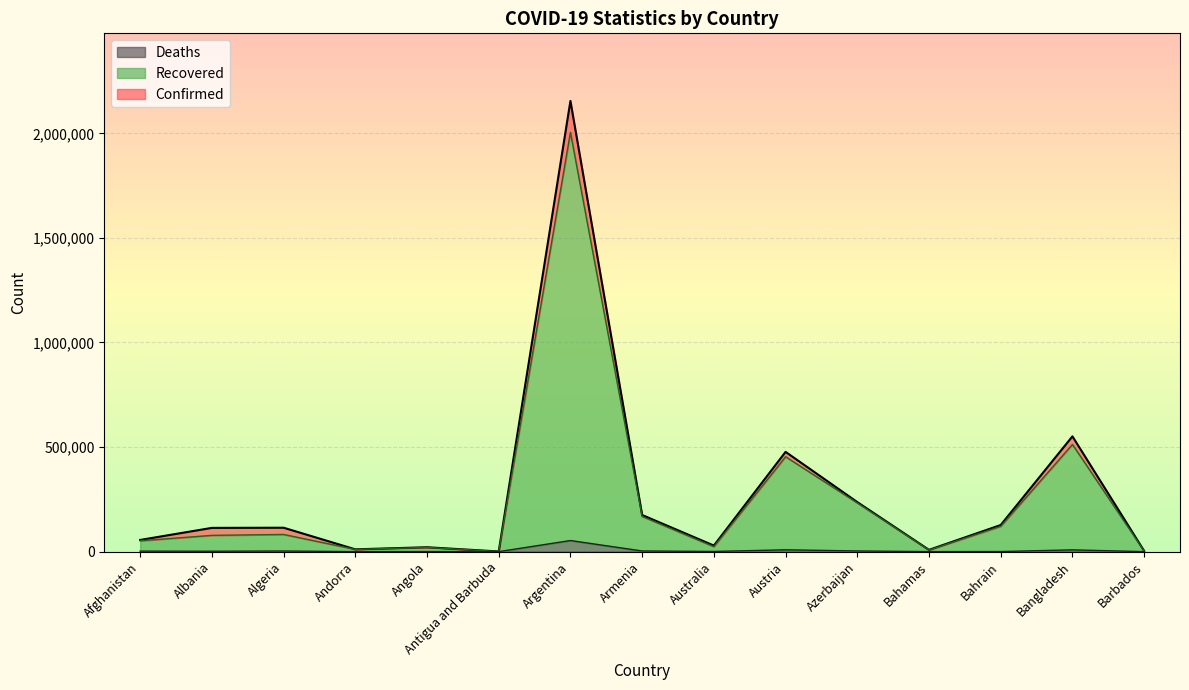

True or false: Deaths and Recovered intersect in this chart.

False